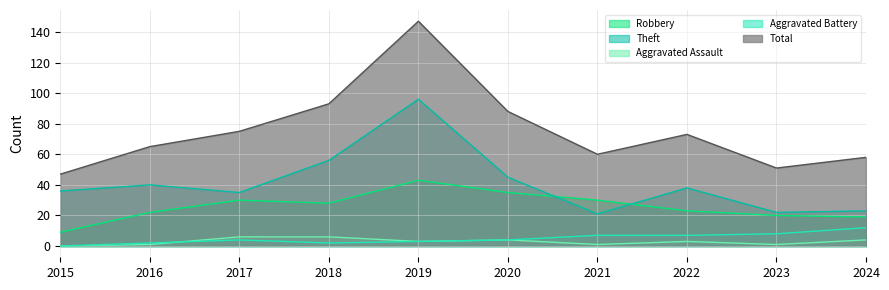

Reading left to right, transcribe all the data shown in this chart.

Robbery: 2015=9	2016=22	2017=30	2018=28	2019=43	2020=35	2021=30	2022=23	2023=20	2024=19
Theft: 2015=36	2016=40	2017=35	2018=56	2019=96	2020=45	2021=21	2022=38	2023=22	2024=23
Aggravated Assault: 2015=0	2016=1	2017=6	2018=6	2019=3	2020=4	2021=1	2022=3	2023=1	2024=4
Aggravated Battery: 2015=0	2016=2	2017=4	2018=2	2019=3	2020=4	2021=7	2022=7	2023=8	2024=12
Total: 2015=47	2016=65	2017=75	2018=93	2019=147	2020=88	2021=60	2022=73	2023=51	2024=58